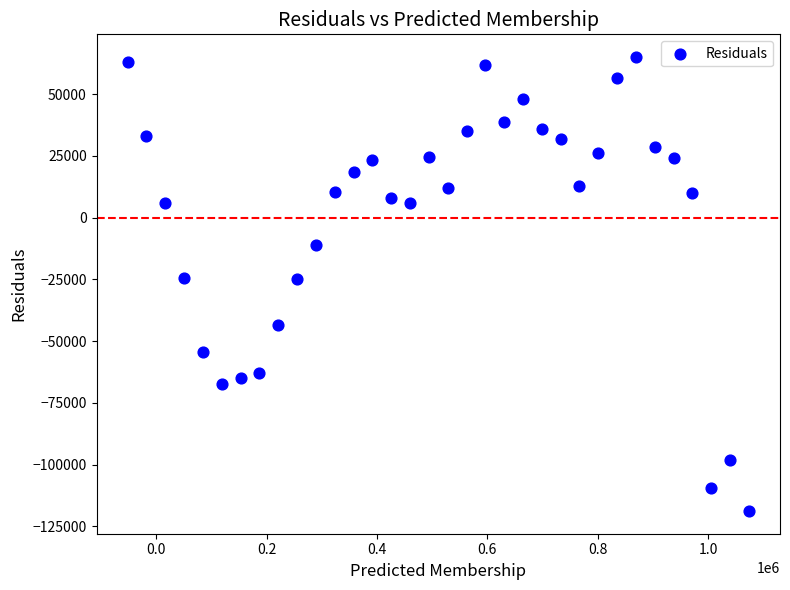

What is the range of X values (max minus min)?

1125042.8